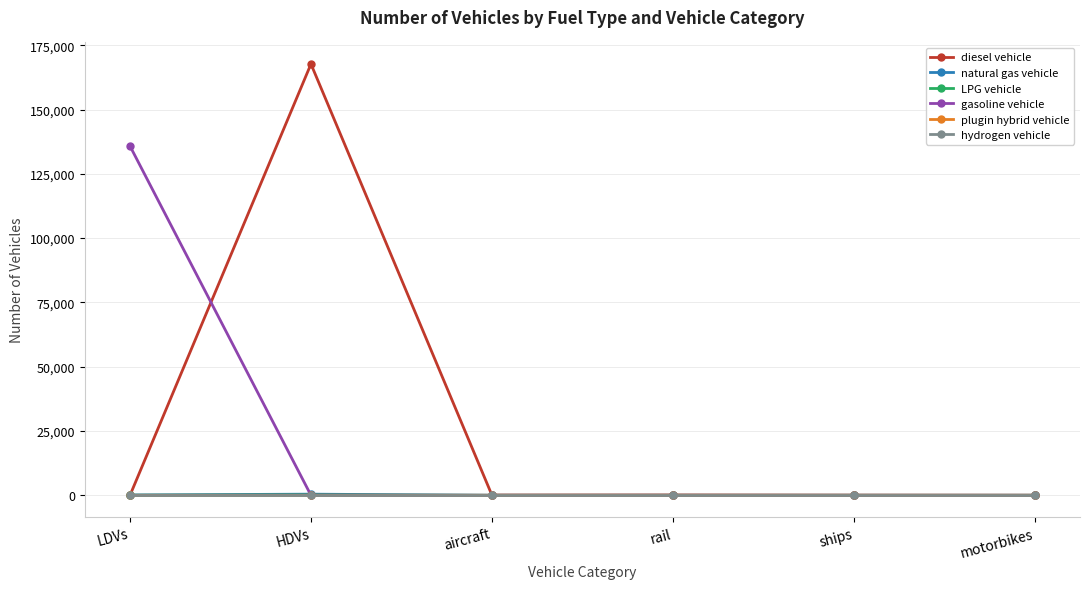

At which category is the sum across all series the highest?

HDVs